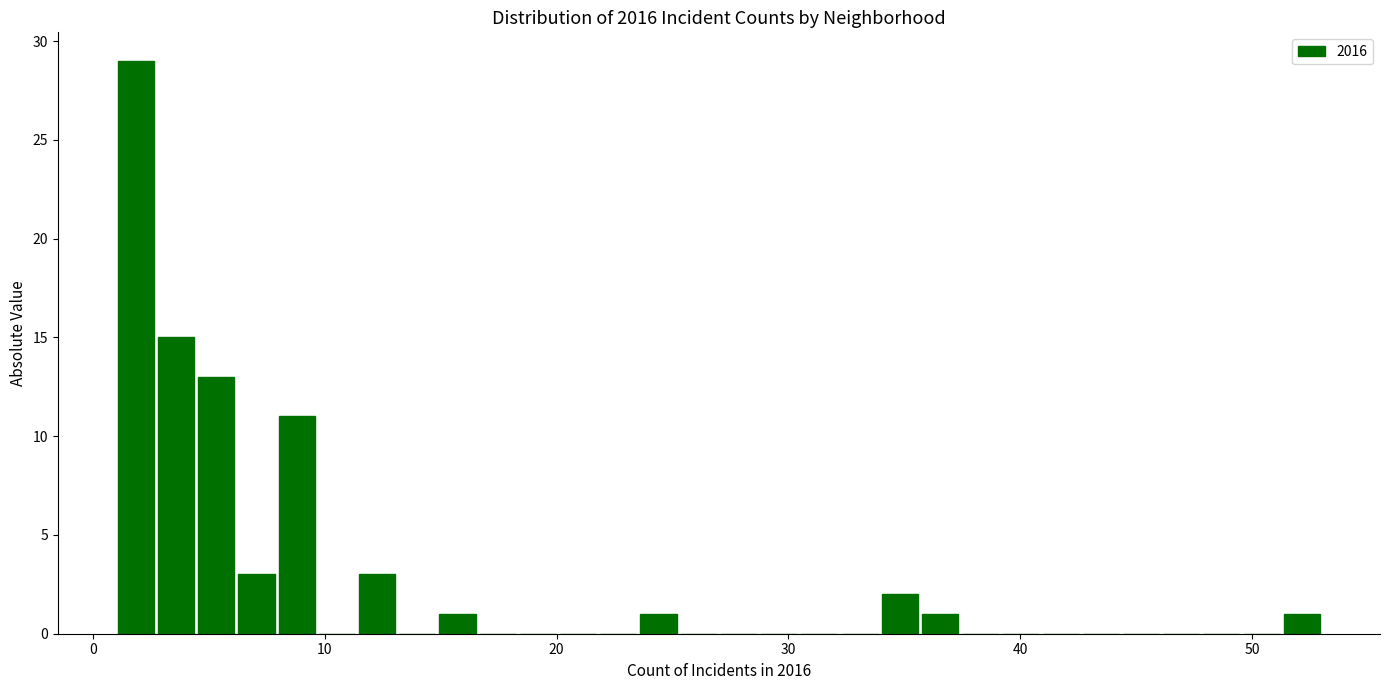

Around what value on the x-axis is the tallest bar? Give the approximate position of its centre, as read against the axis.

2